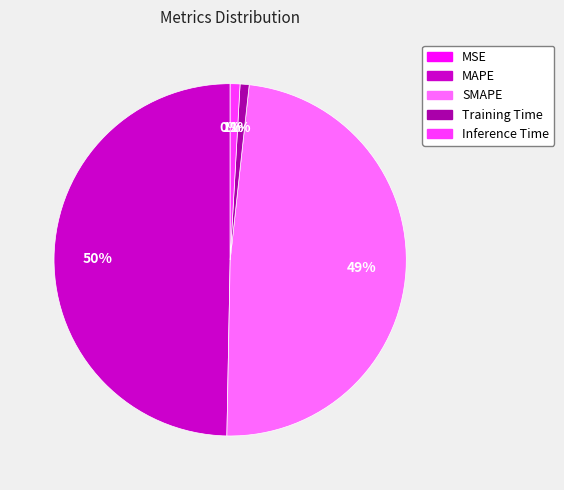

To the nearest percent, what percentage of the pie is MAPE?

50%